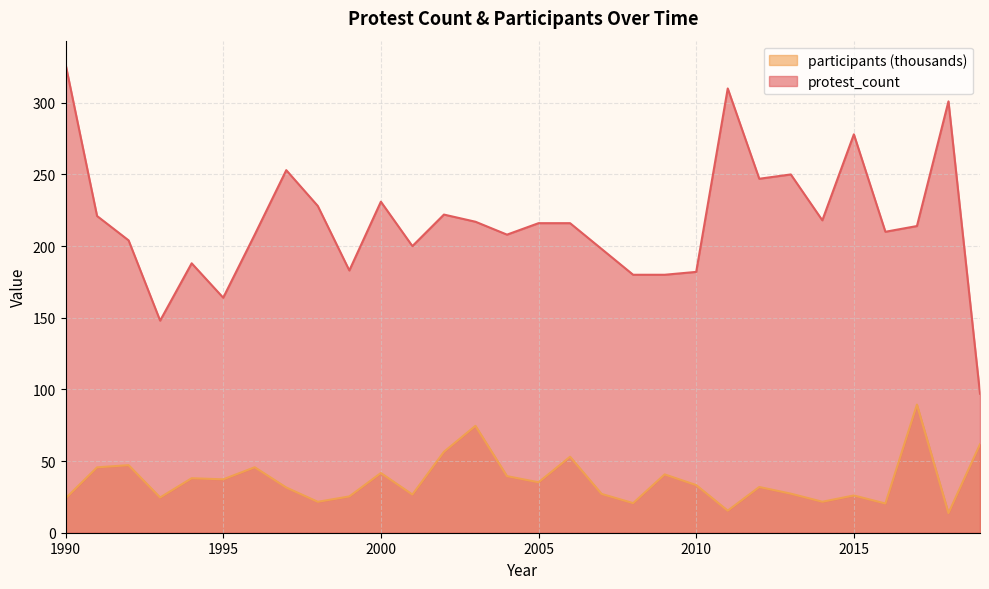

Which series changed the most between 2000 and 2014?

participants